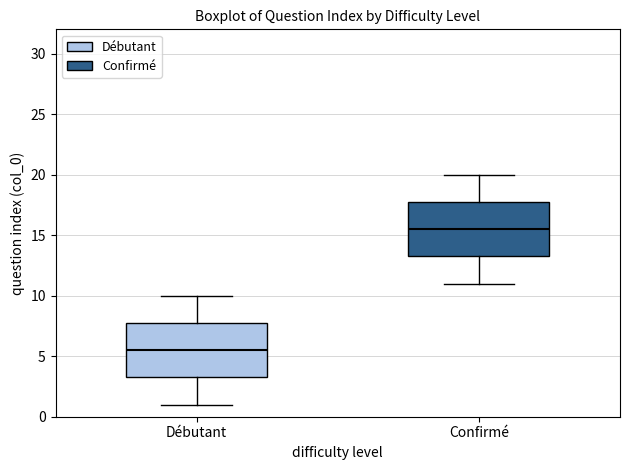

Where does the upper whisker of the box for Débutant end on the y-axis? The values are not printed on the chart, so give them approximately, as read against the axis.

10.0